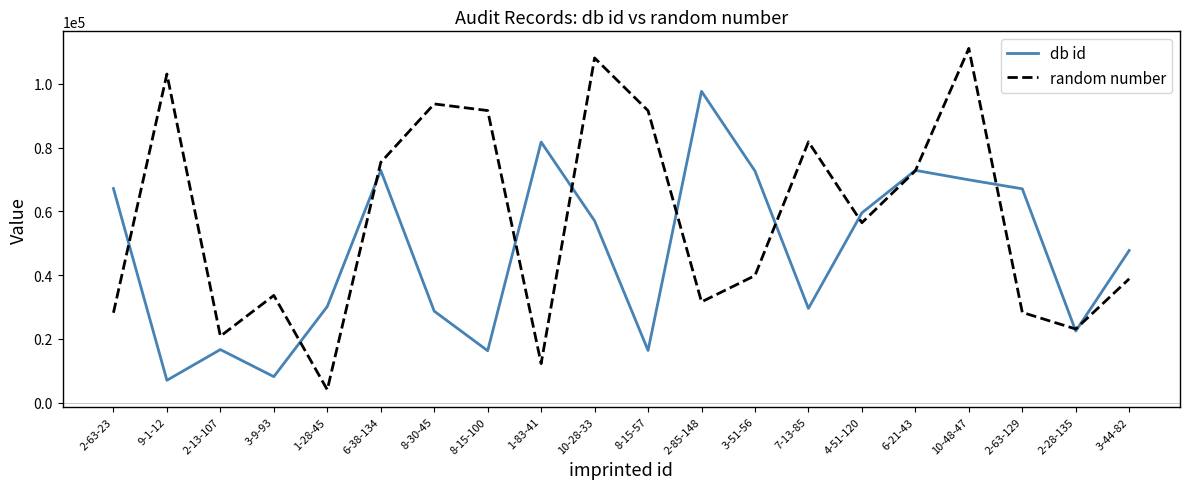

At which category is the sum across all series the highest?

10-48-47